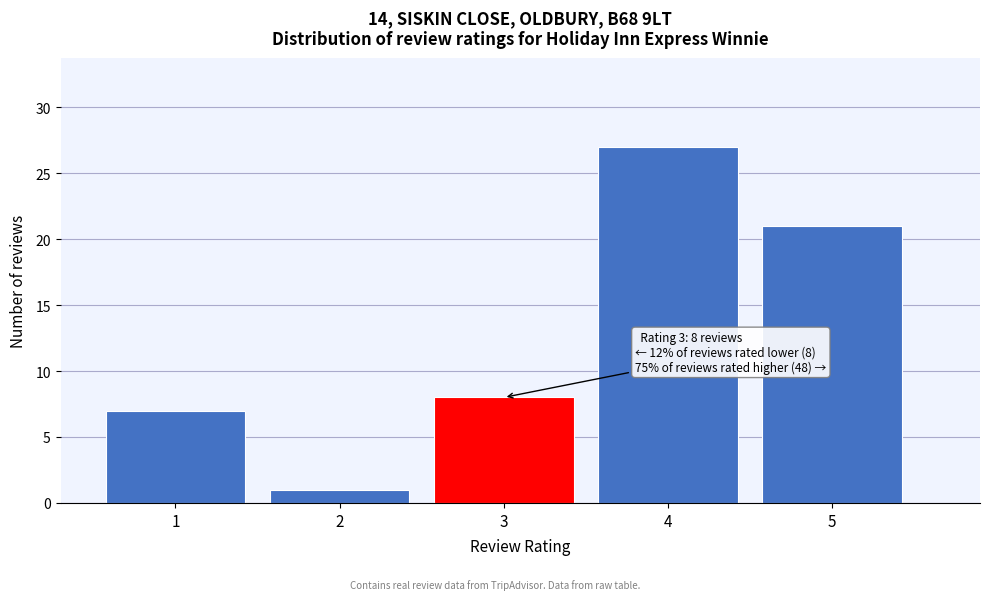

Reading left to right, what are all the values shown in this chart?

7	1	8	27	21